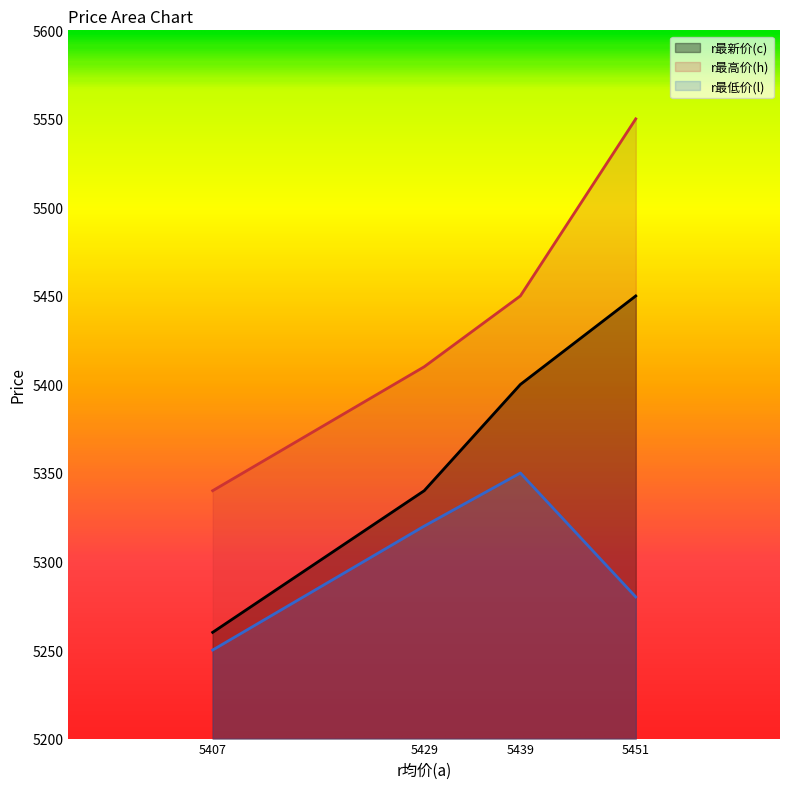

True or false: r最高价(h) and r最低价(l) intersect in this chart.

False